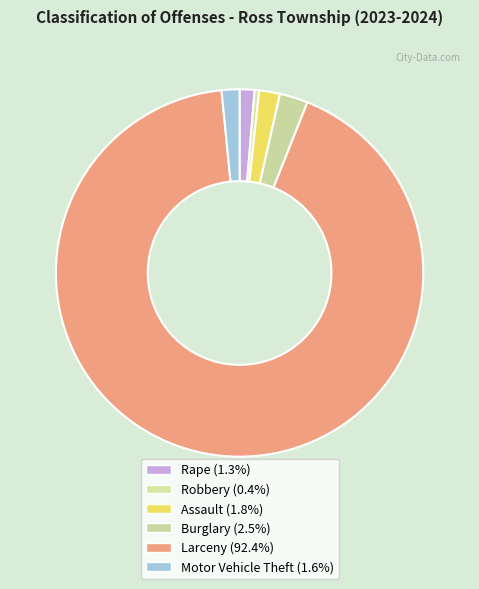

What is the ratio of the value at Assault to the value at Robbery?

4.7